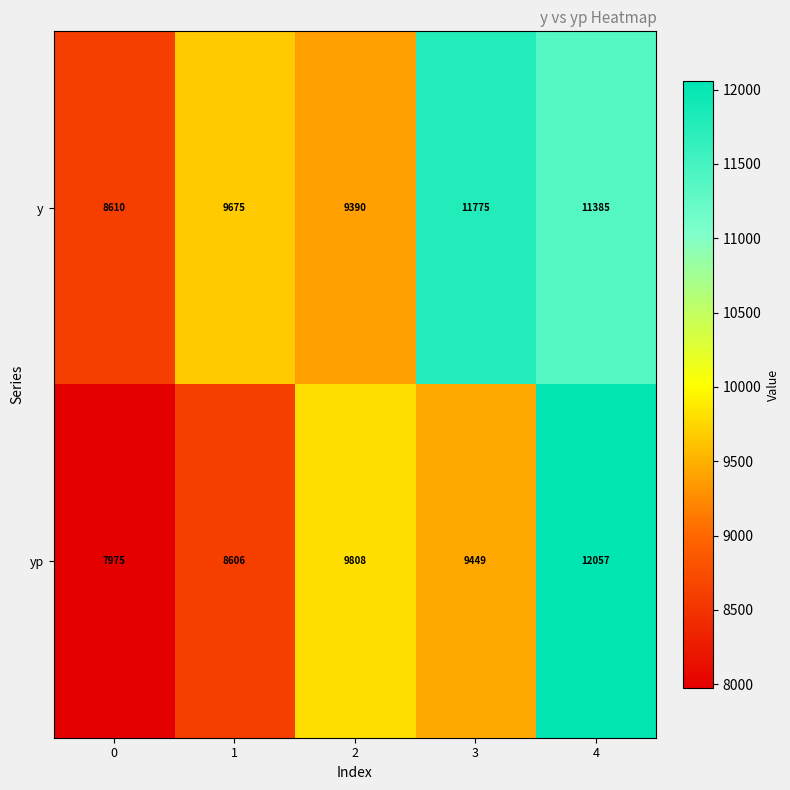

What value does the y series have at 1, to the nearest 10?

9680